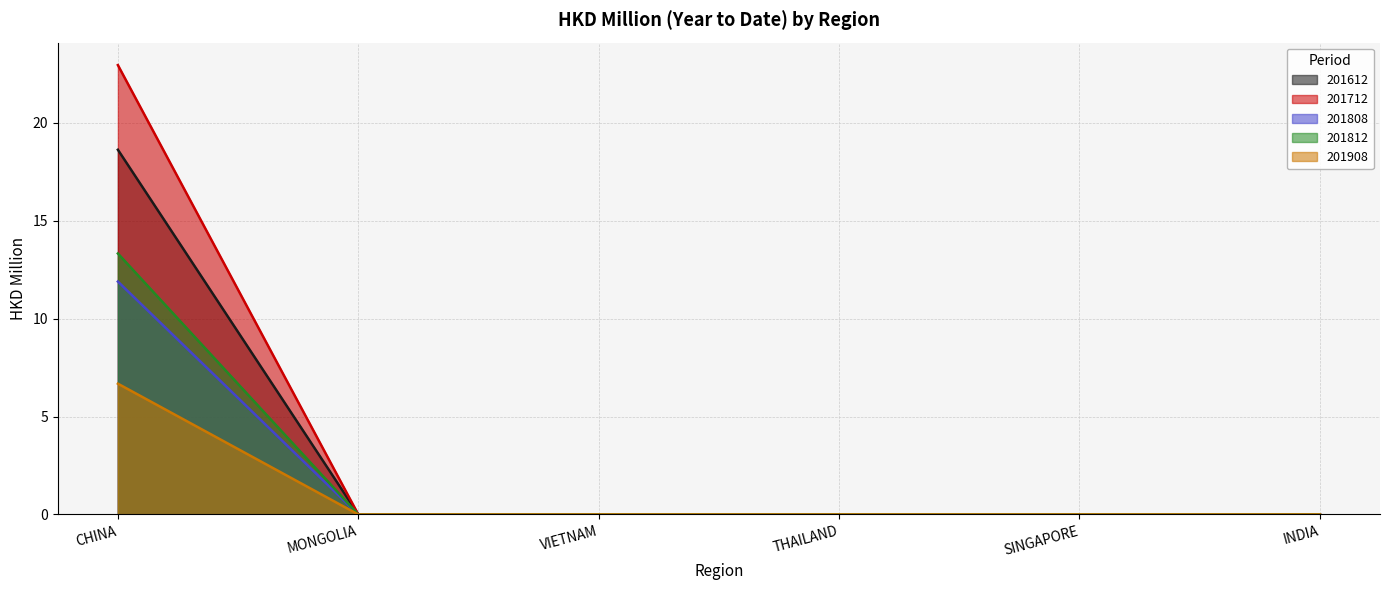

Rank the series at SINGAPORE from highest to lowest value.

201612, 201712, 201808, 201812, 201908